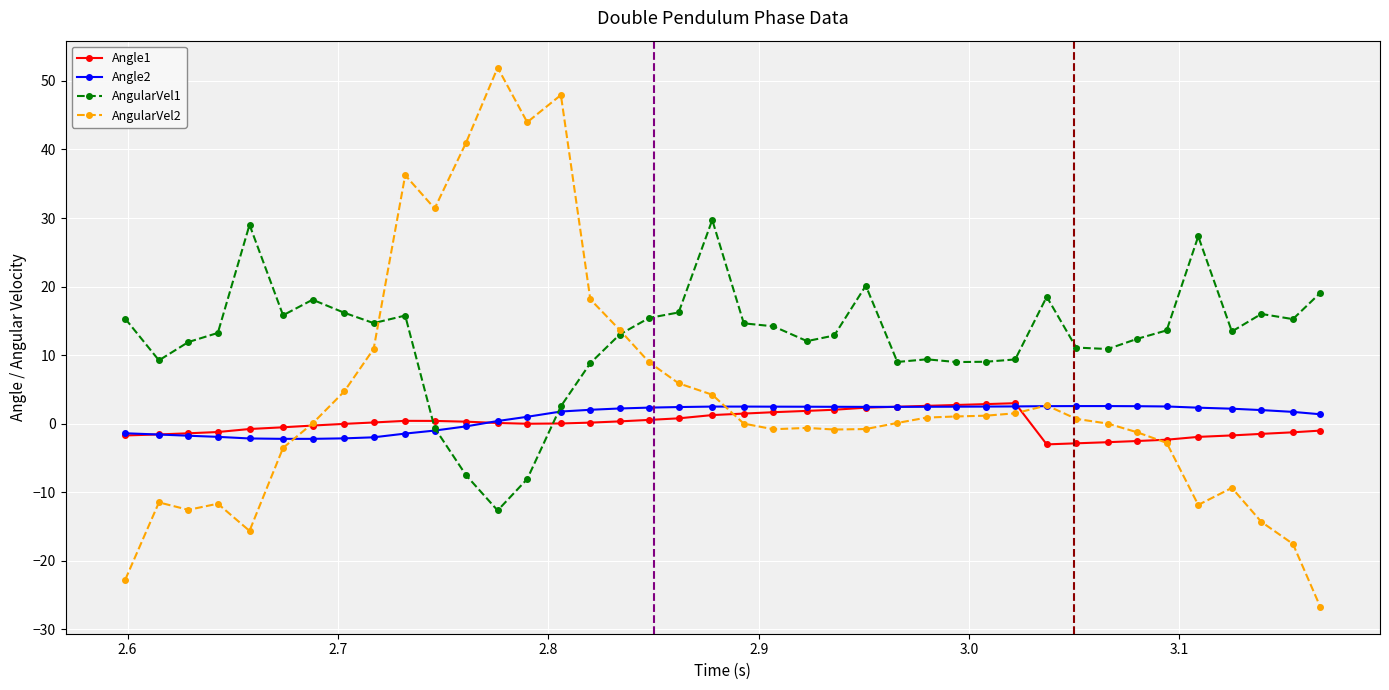

True or false: Angle1 and Angle2 intersect in this chart.

True